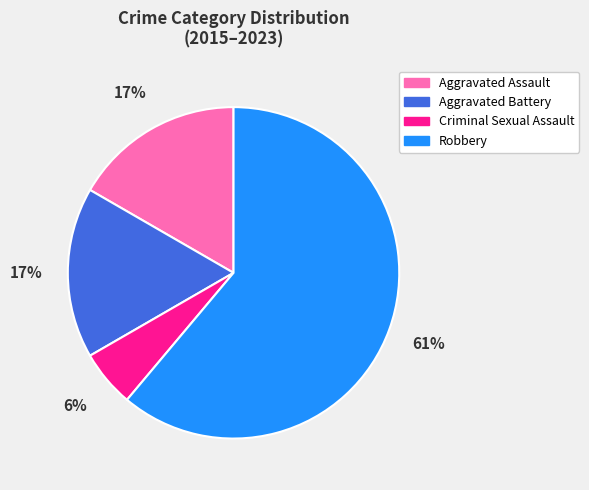

The Aggravated Assault slice represents 54% of the pie. True or false?

False